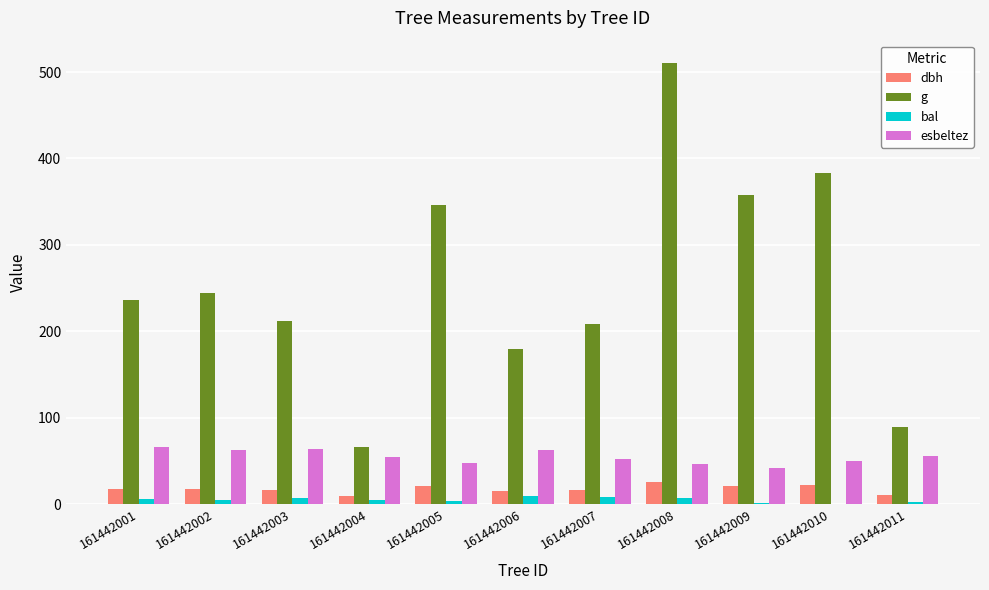

What is the approximate value of bal at 161442011?

2.4